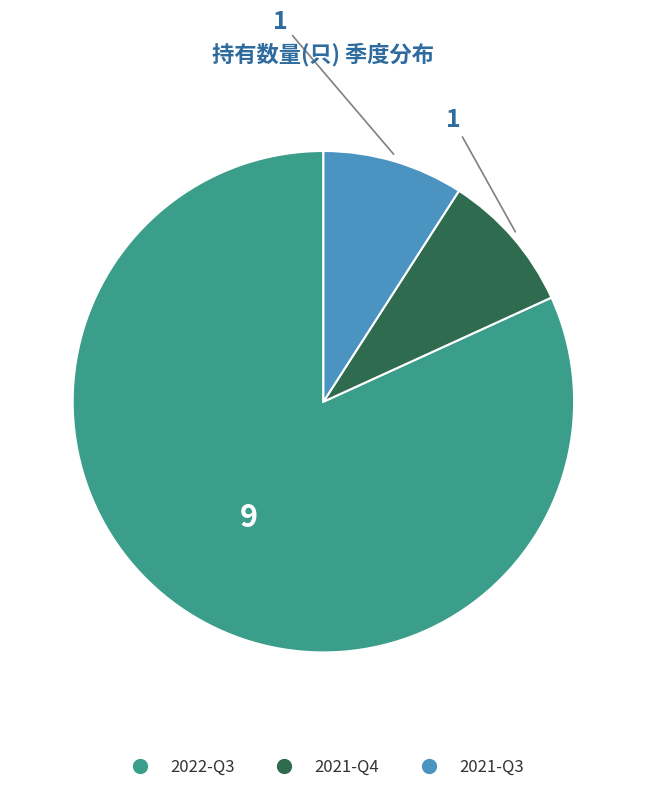

Combined, do 2021-Q3 and 2022-Q3 account for over 50%?

Yes